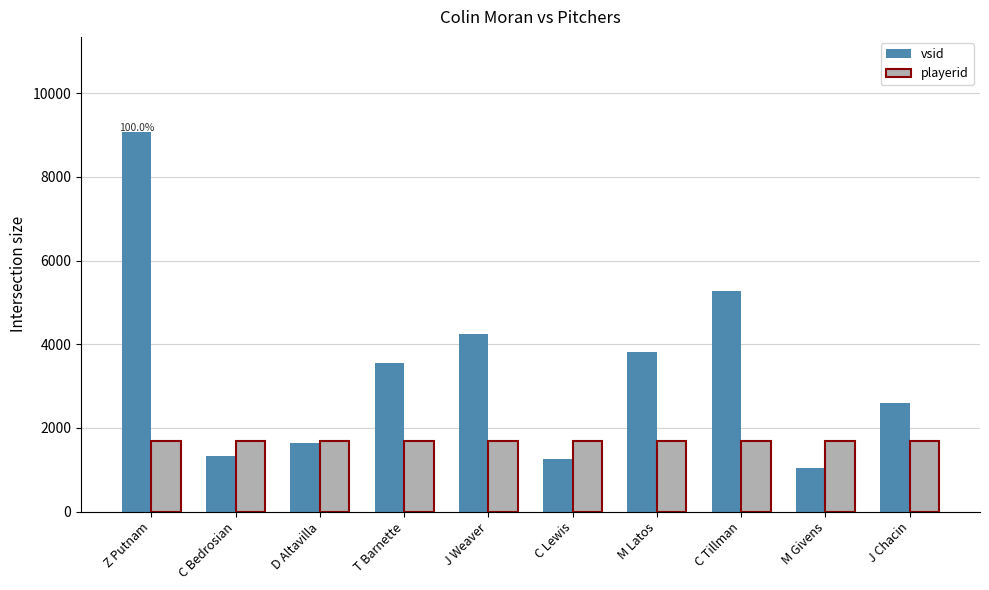

What is the sum of the vsid values at J Weaver and C Bedrosian?

5571